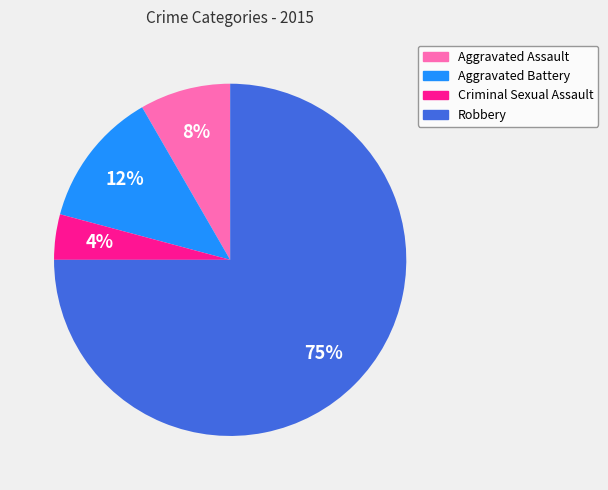

What is the largest slice in the pie chart?

Robbery